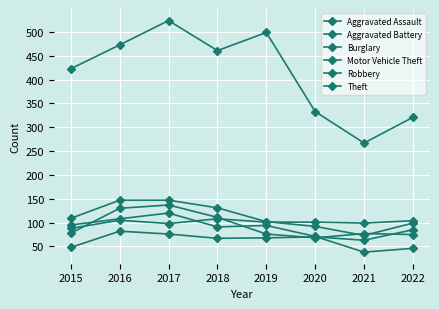

Is the value of Aggravated Battery at 2017 greater than the value of Aggravated Assault at 2018?

Yes